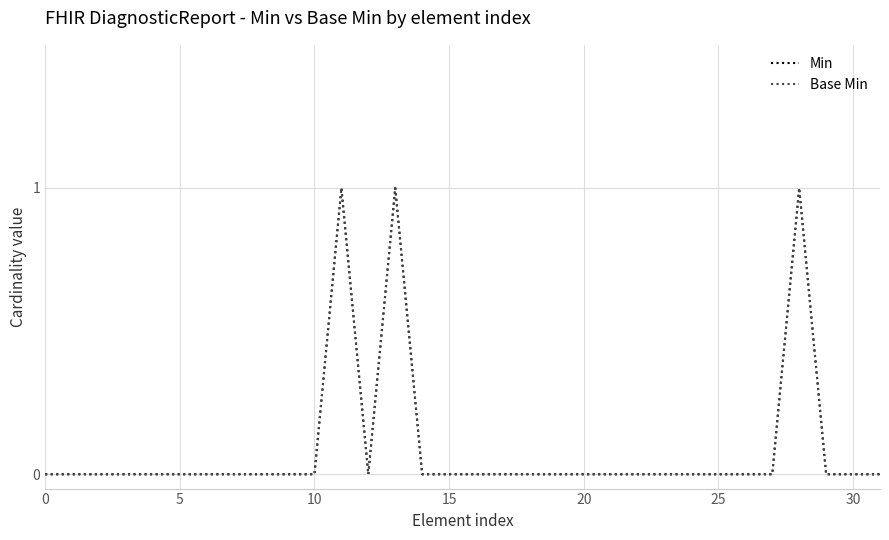

Does the chart display data point markers on the line(s)?

No